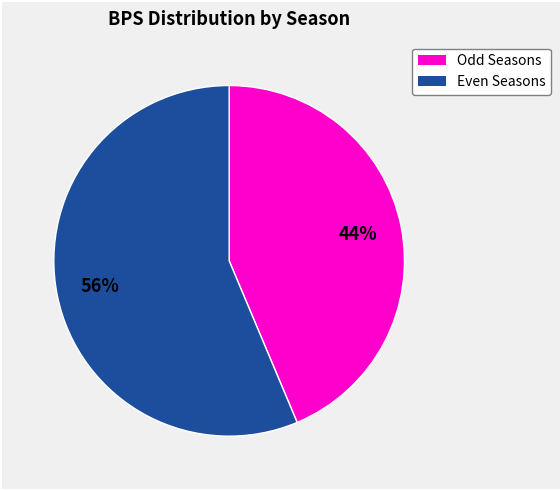

To the nearest percent, what is the average slice percentage?

50%